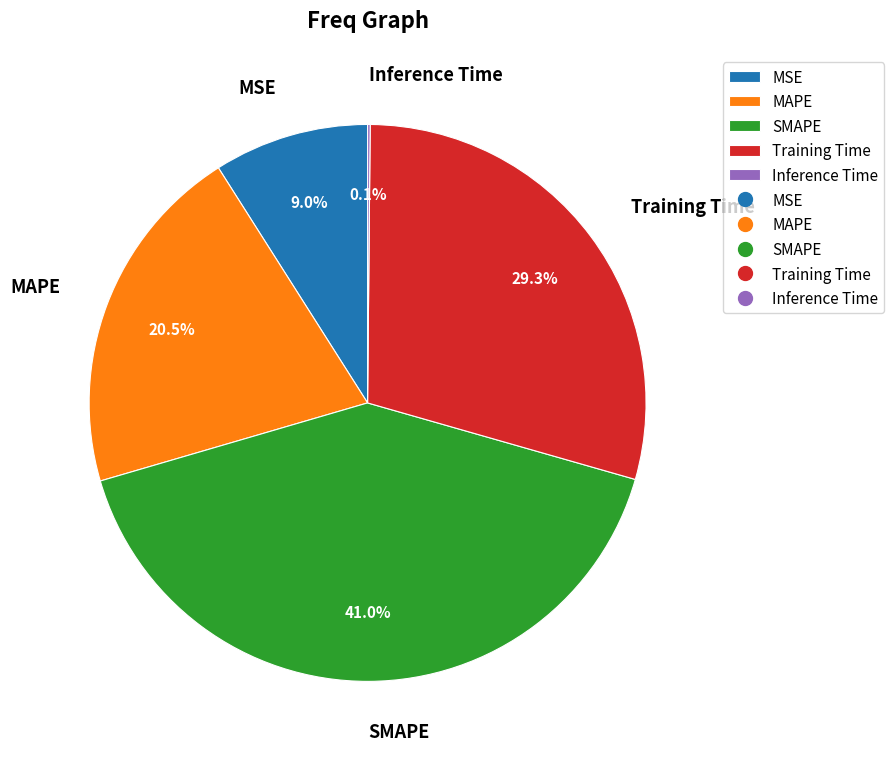

What is the ratio of the value at MAPE to the value at Training Time?

0.7